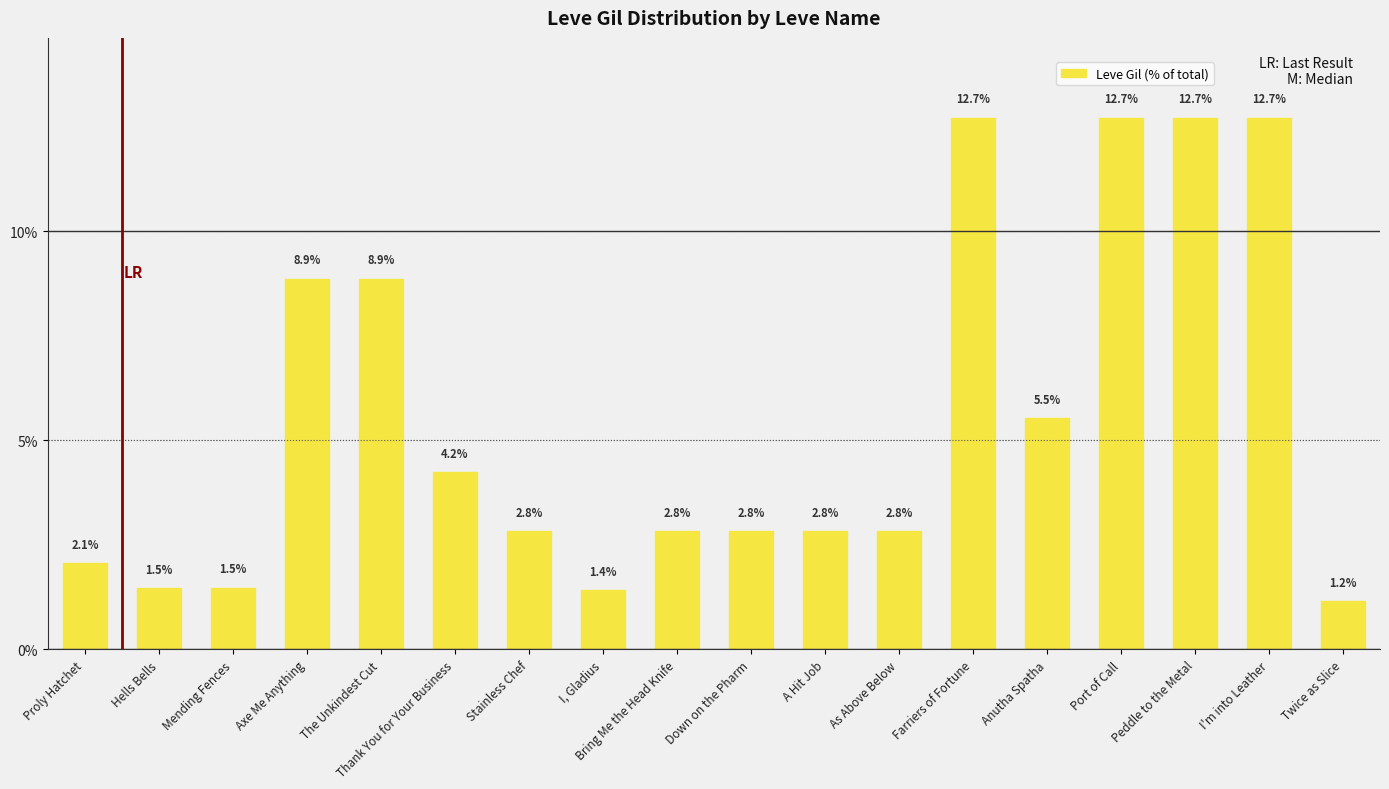

What is the ratio of the value at Down on the Pharm to the value at Proly Hatchet?

1.4